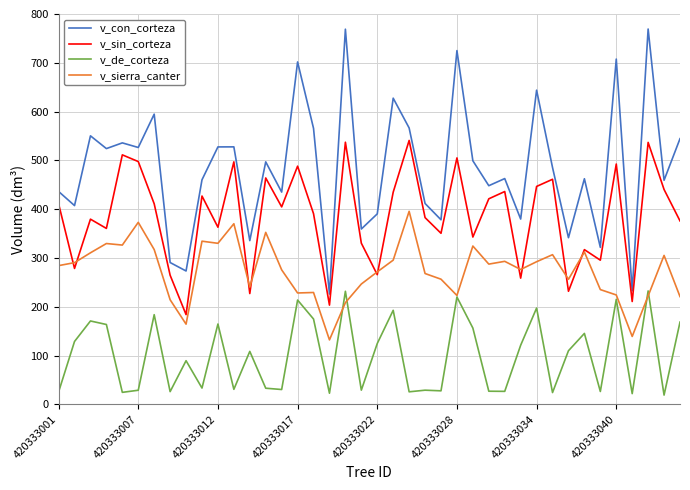

What is the average value of the v_de_corteza series?

100.6